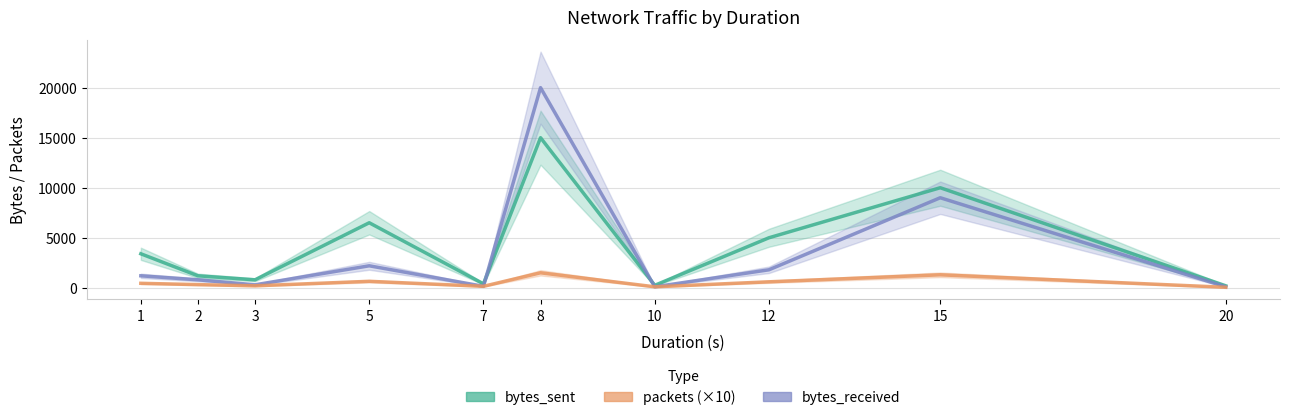

True or false: bytes_received and bytes_sent cross at least once.

True